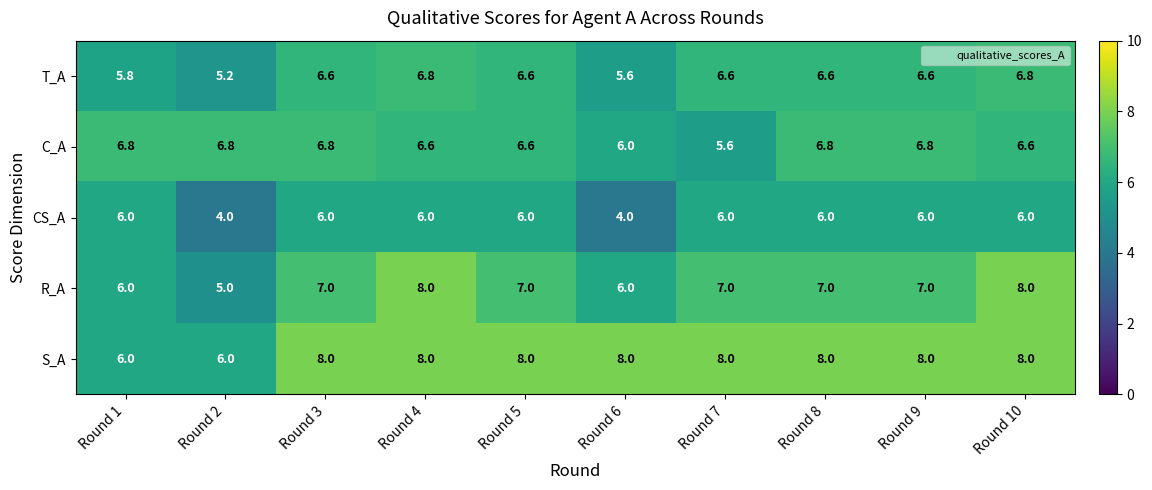

At which label does T_A reach its minimum?

Round 2